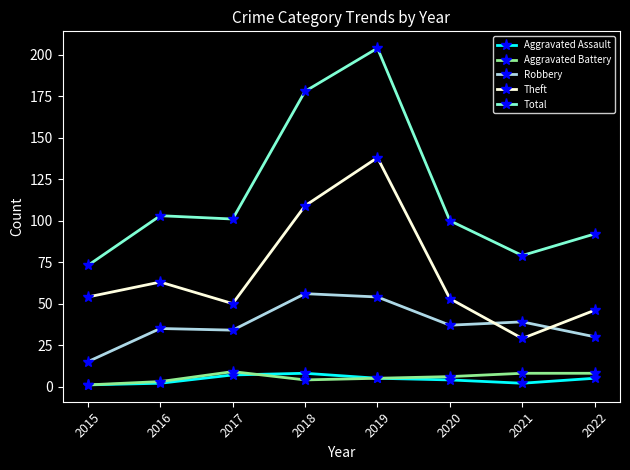

True or false: Aggravated Assault and Theft intersect in this chart.

False